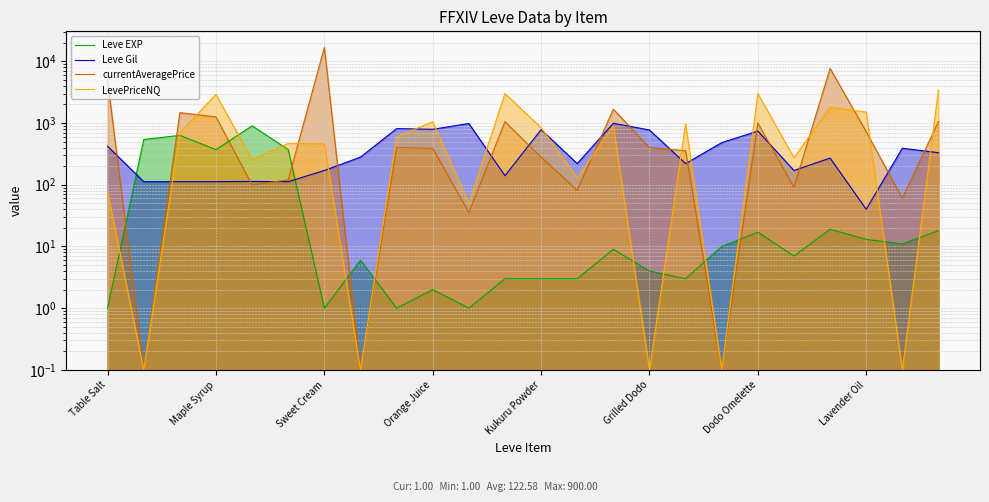

What position from the right is 11?

13